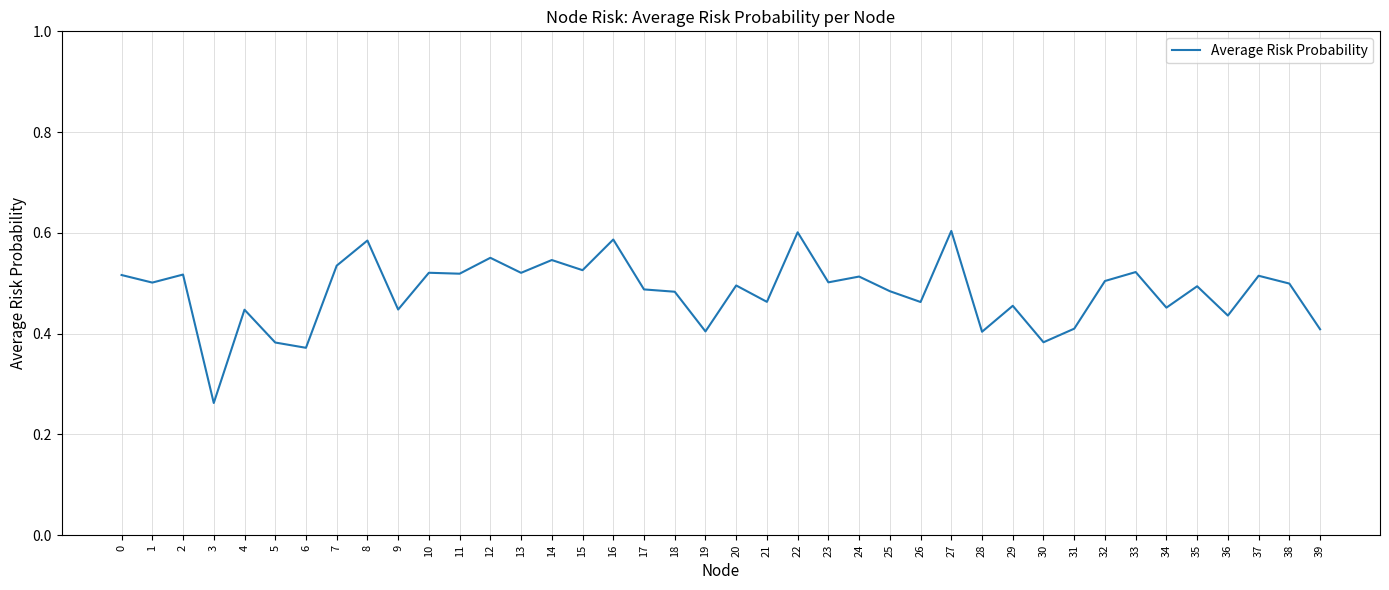

What is the difference between the maximum and second lowest values?

0.2